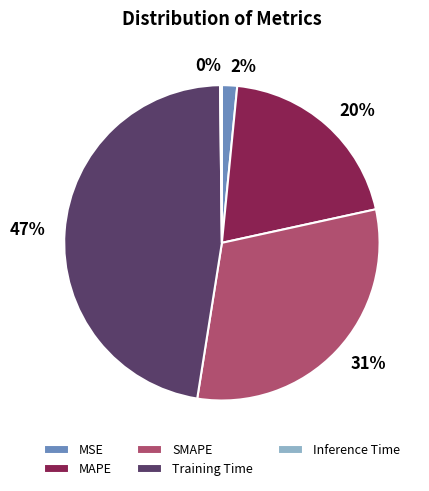

True or false: MAPE accounts for 20% of the total.

True